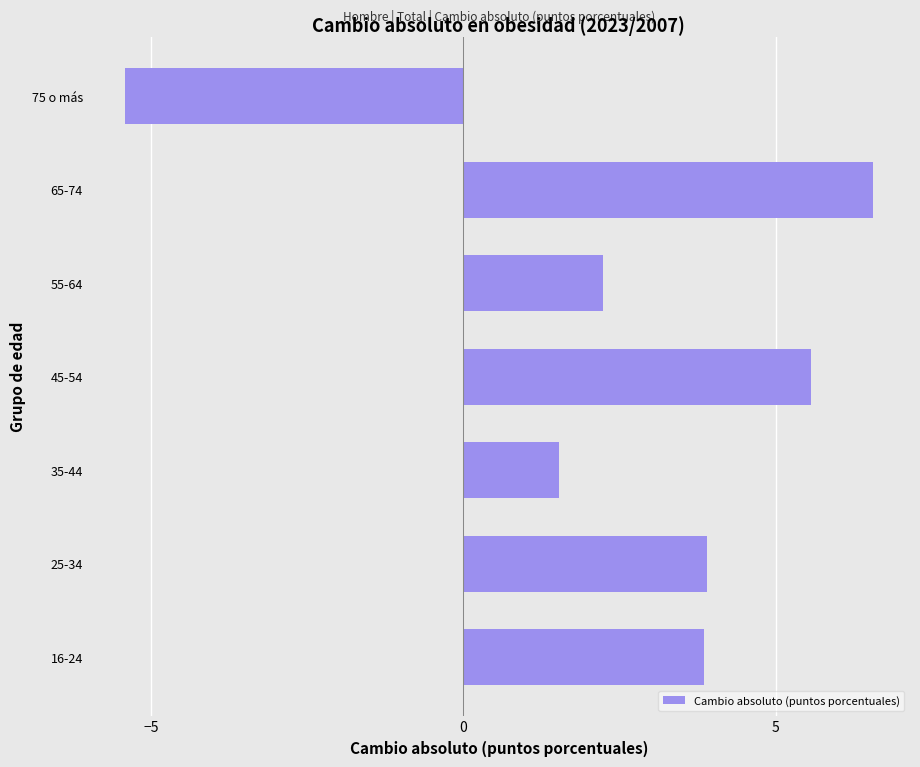

What is the approximate value at 75 o más?

-5.4